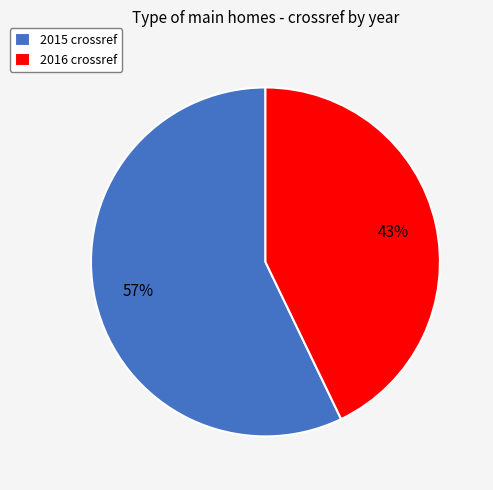

To the nearest percent, what is the difference between the largest and smallest slice percentages?

14%